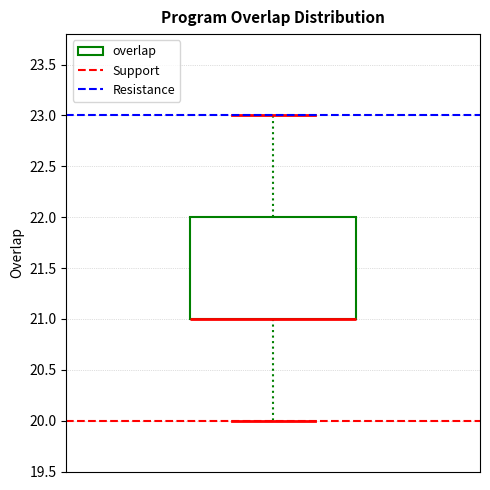

Read this box plot against the y-axis: the position of the median line, the range covered by the box, and the ends of both whiskers. The values are not printed on the chart, so give them approximately, as read against the axis.

median 21 (drawn on the box's lower edge), box 21 to 22, whiskers 20 to 23